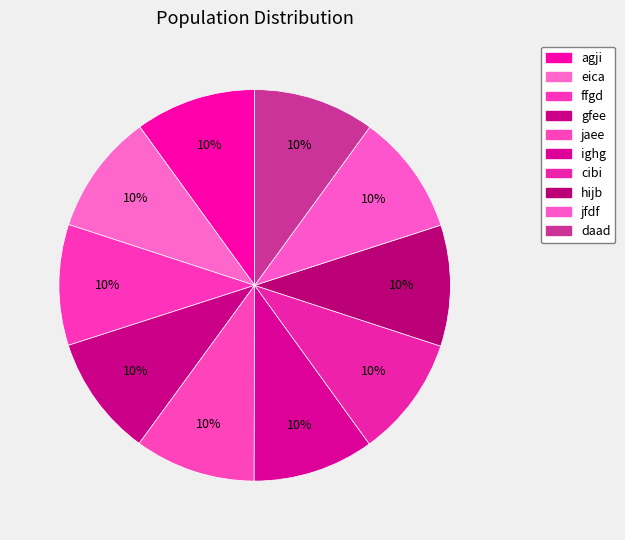

Which category has the smallest portion of the pie?

agji